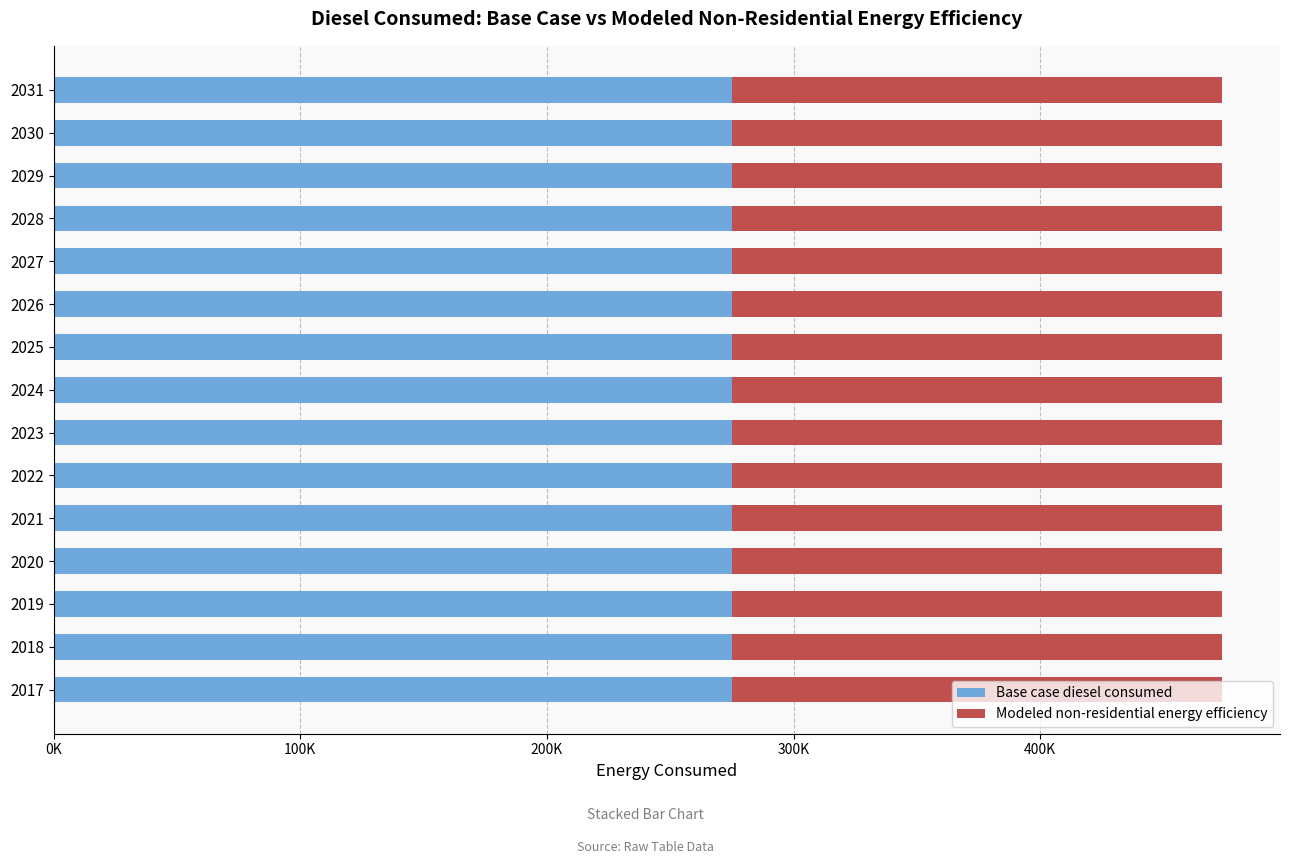

What are all the series names shown in the legend?

Base case diesel consumed, Modeled non-residential energy efficiency